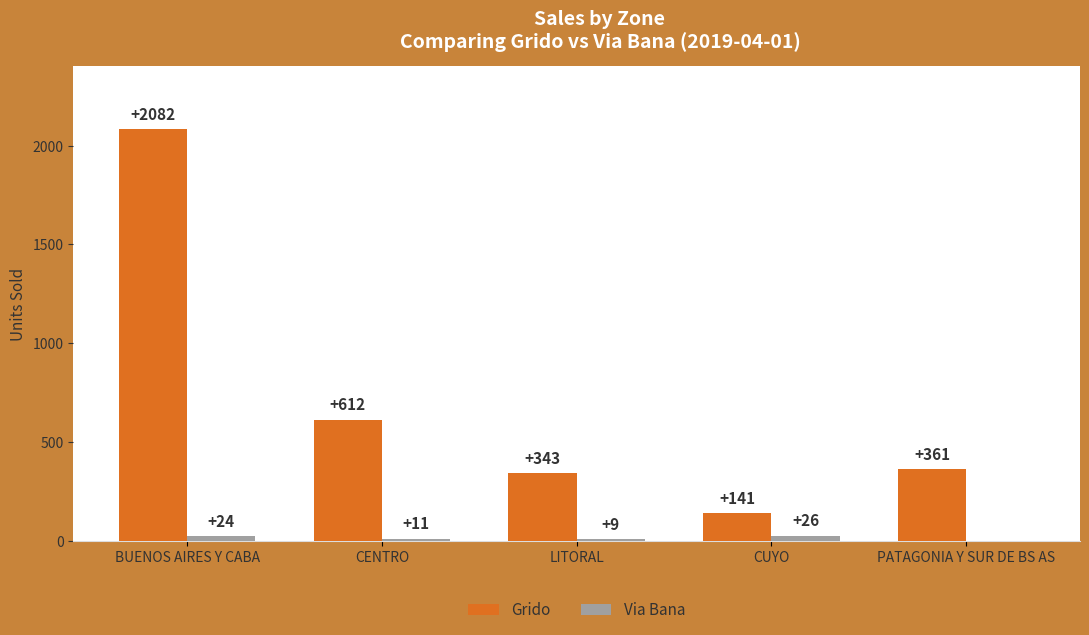

What is the sum of all Via Bana values?

70